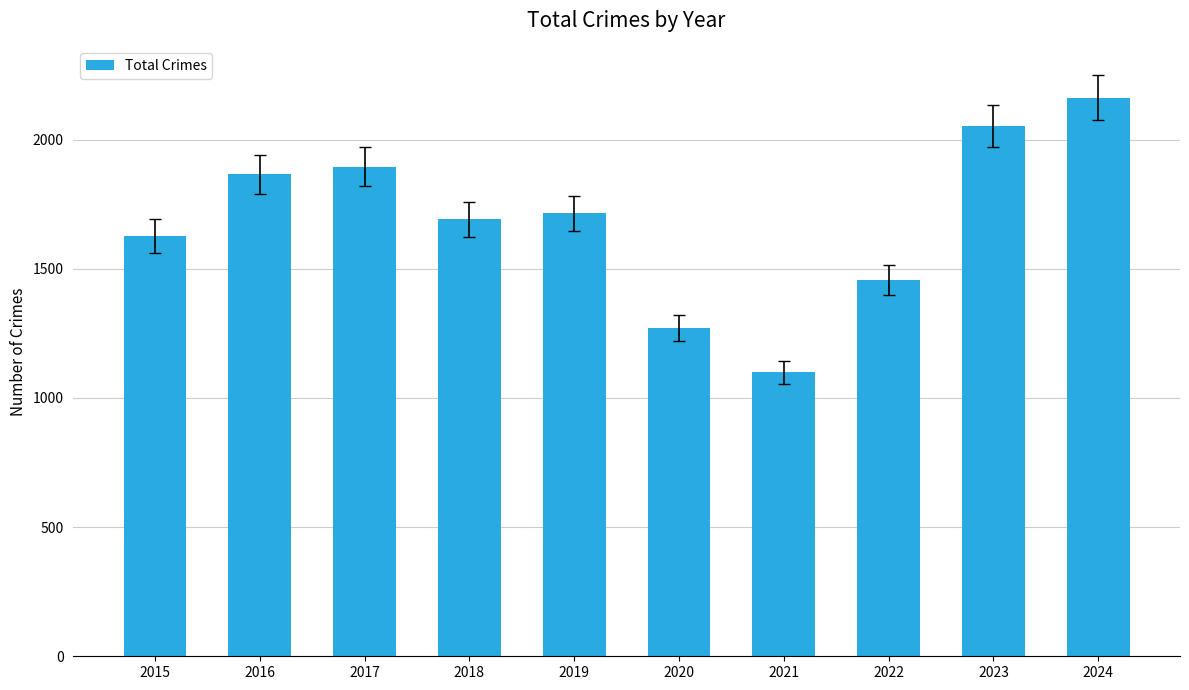

True or false: the data shows 1691 at 2018.

True